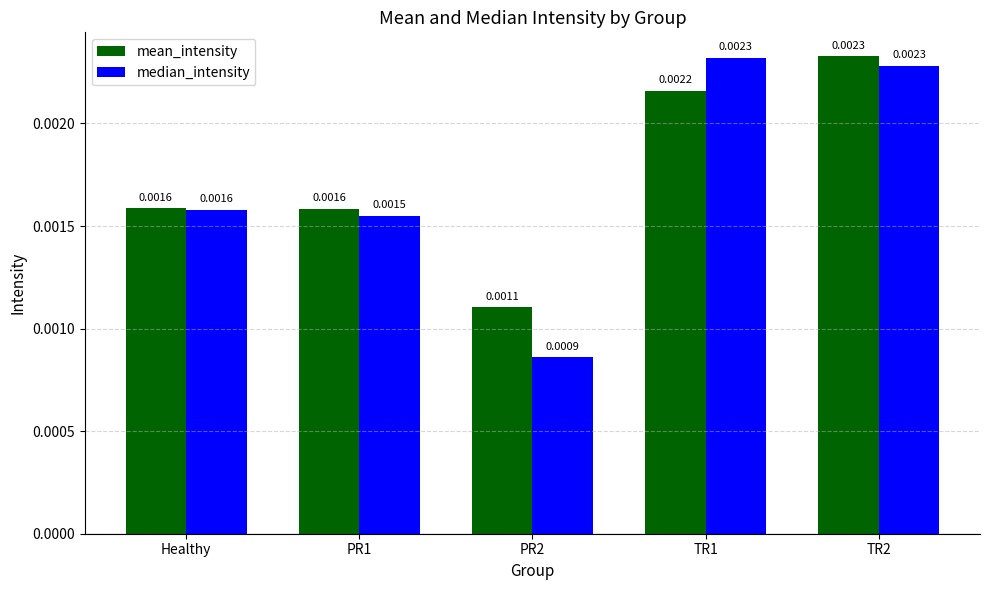

List the series in order of their overall mean, highest first.

mean_intensity, median_intensity